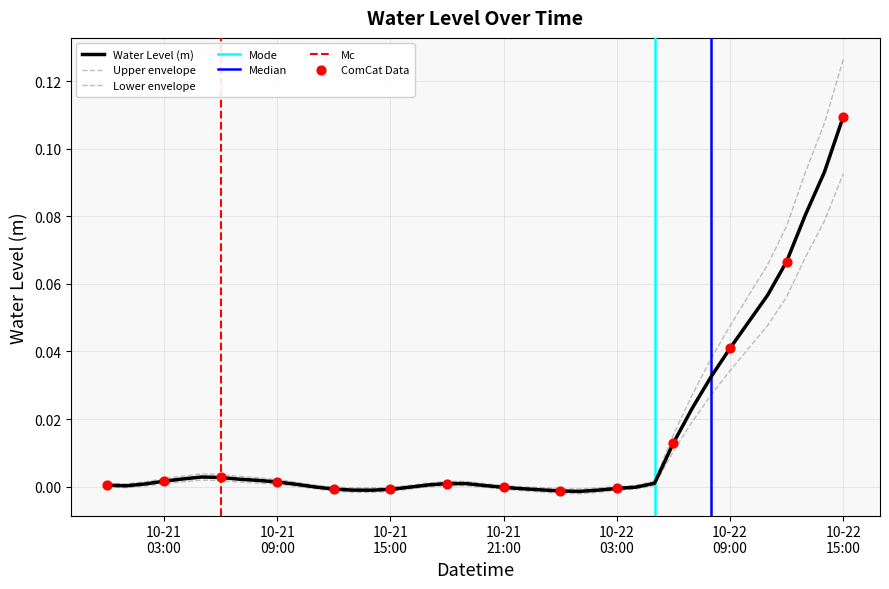

Between 2025-10-22 07:00:00 and 2025-10-22 13:00:00, which is larger?

2025-10-22 13:00:00